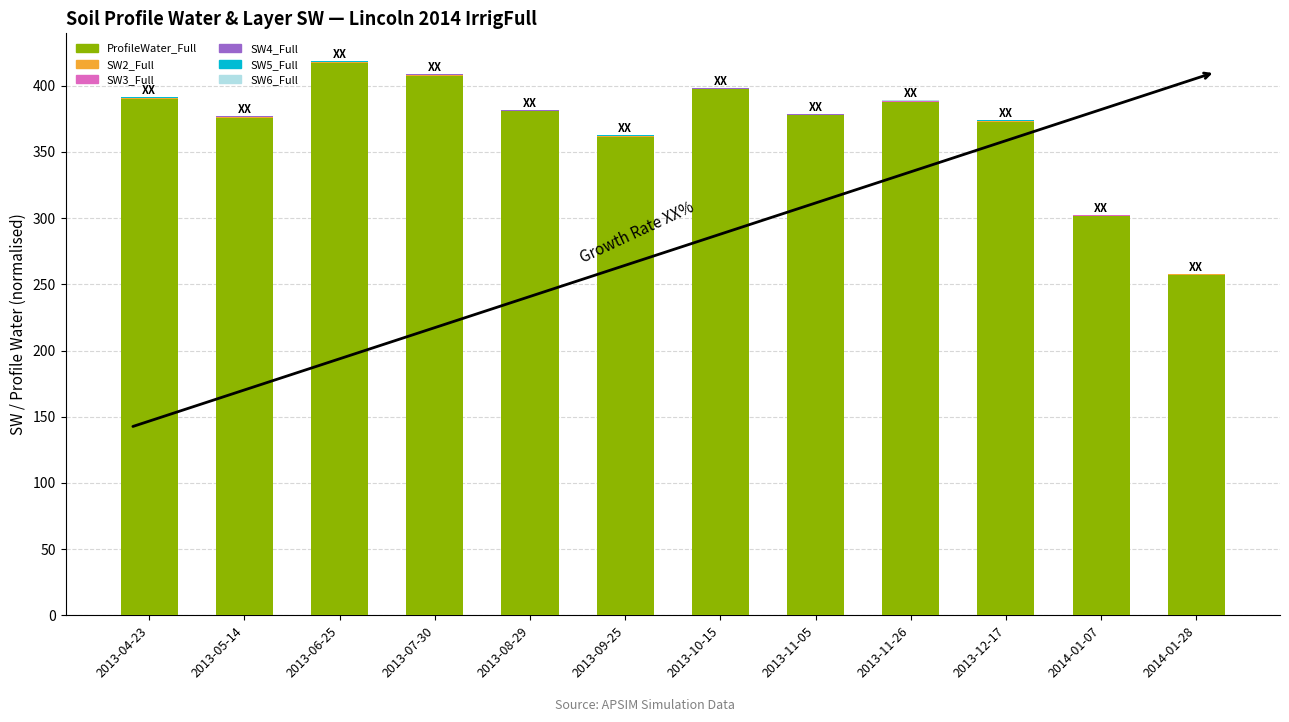

At which label is ProfileWater_Full closest to 337?

2013-09-25